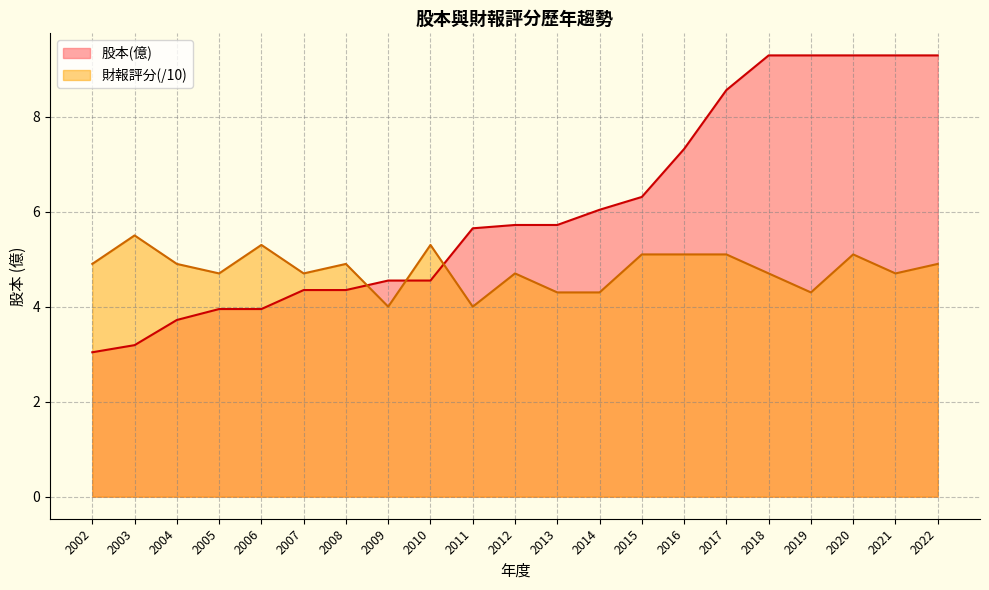

Reading left to right, extract all data points from this chart.

股本(億): 3.0	3.2	3.7	4.0	4.0	4.3	4.3	4.5	4.5	5.7	5.7	5.7	6.0	6.3	7.3	8.6	9.3	9.3	9.3	9.3	9.3
財報評分: 4.9	5.5	4.9	4.7	5.3	4.7	4.9	4.0	5.3	4.0	4.7	4.3	4.3	5.1	5.1	5.1	4.7	4.3	5.1	4.7	4.9